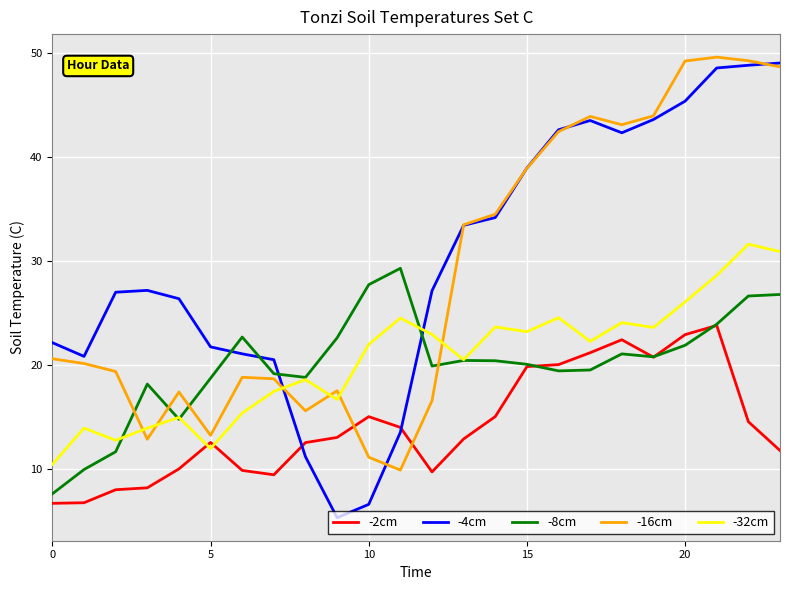

Which series has the largest range (max minus min)?

-4cm